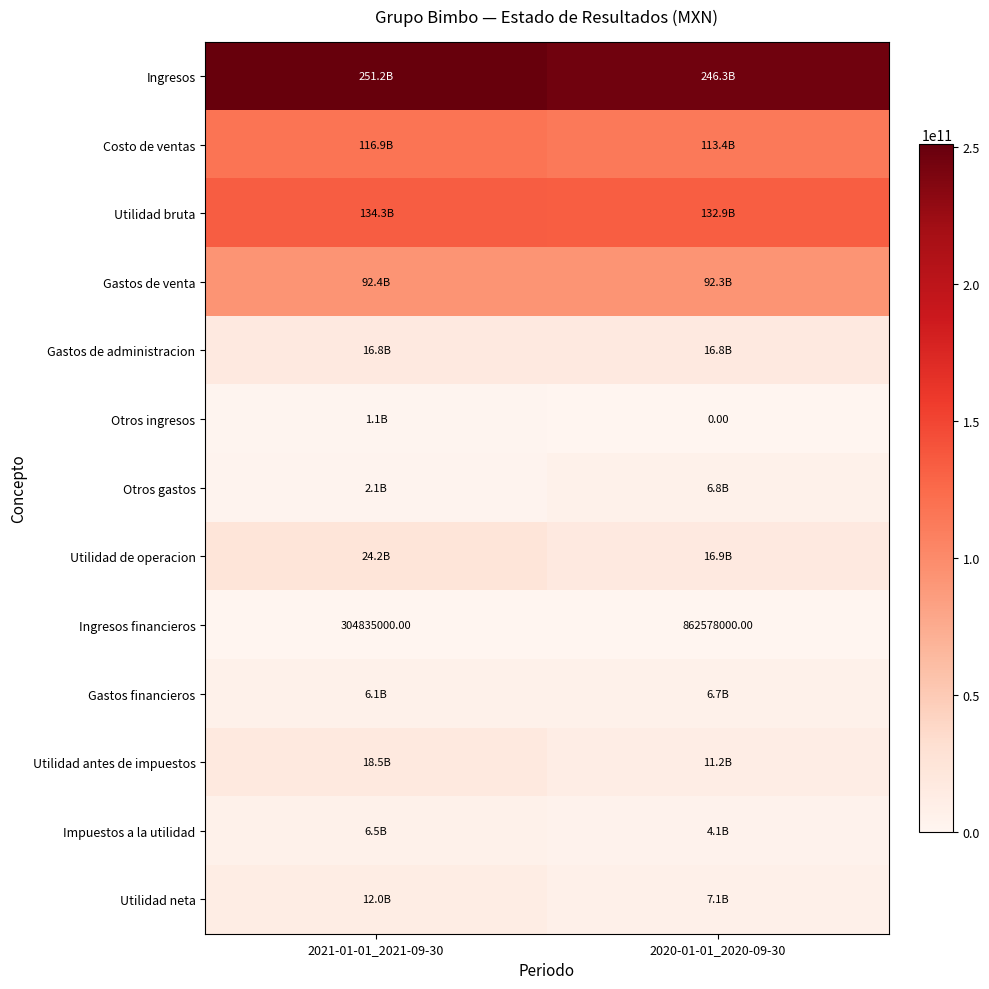

What is the difference between the Ingresos financieros values at 2020-01-01_2020-09-30 and 2021-01-01_2021-09-30?

557743000